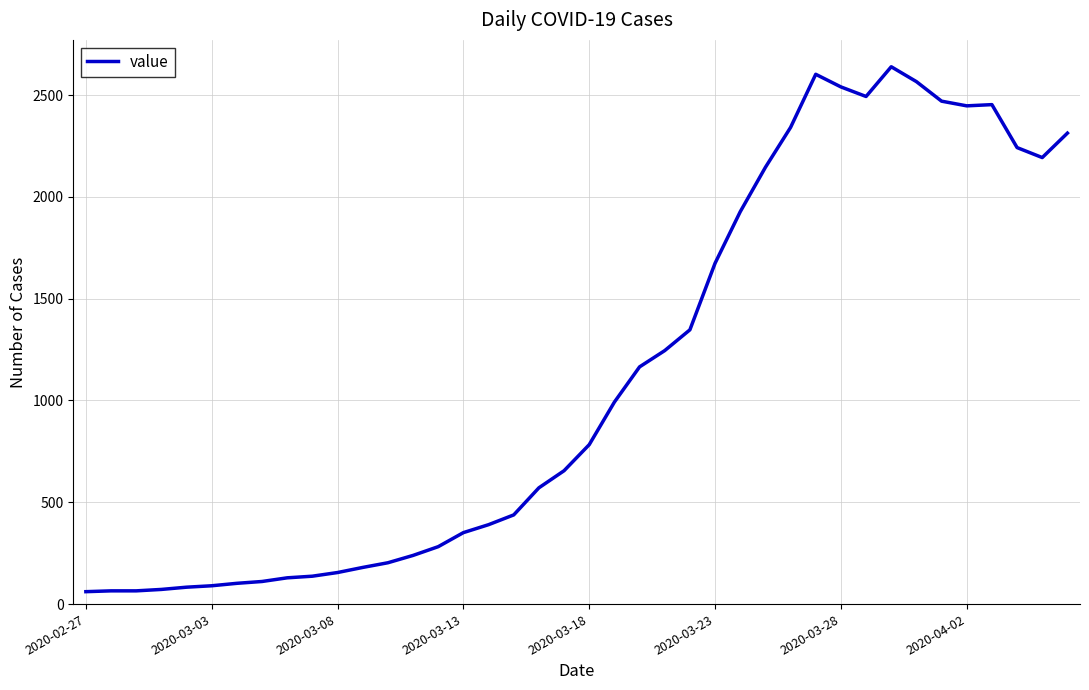

What is the maximum value shown in the chart?

2639